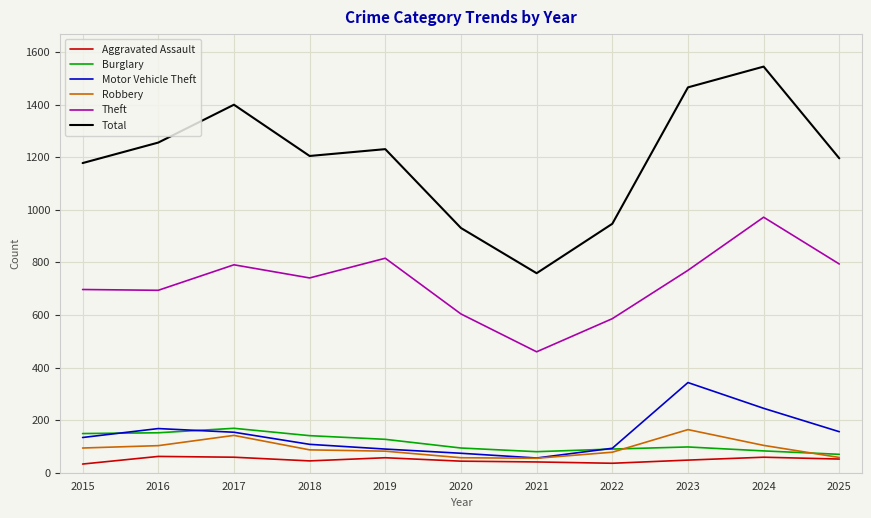

In Theft, how many points are higher than both neighbors (excluding endpoints)?

3